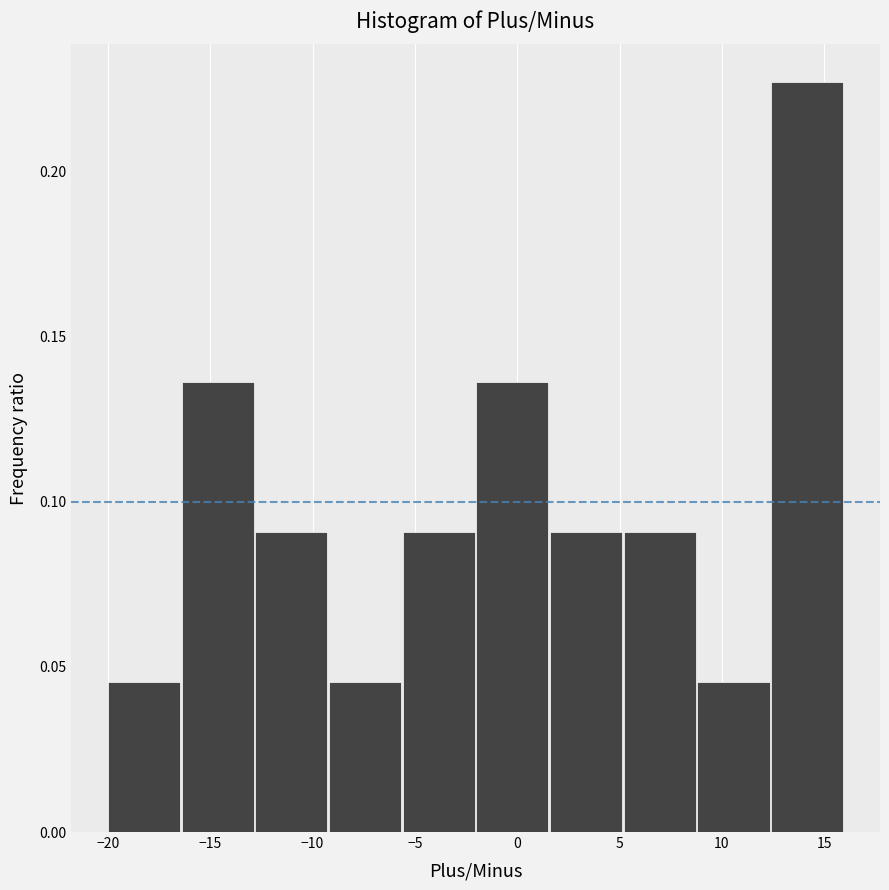

How tall is the bar that spans 5.2 to 8.8 on the x-axis? Neither the bar edges nor the heights are printed on the chart, so give them approximately, as read against the axes.

0.090